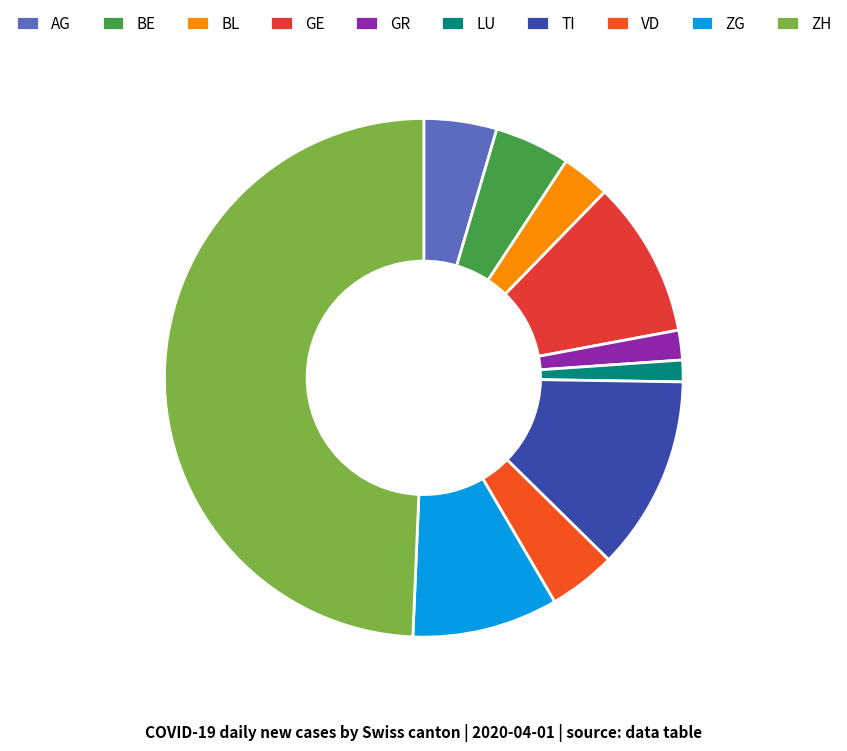

Count the number of slices in the pie.

10